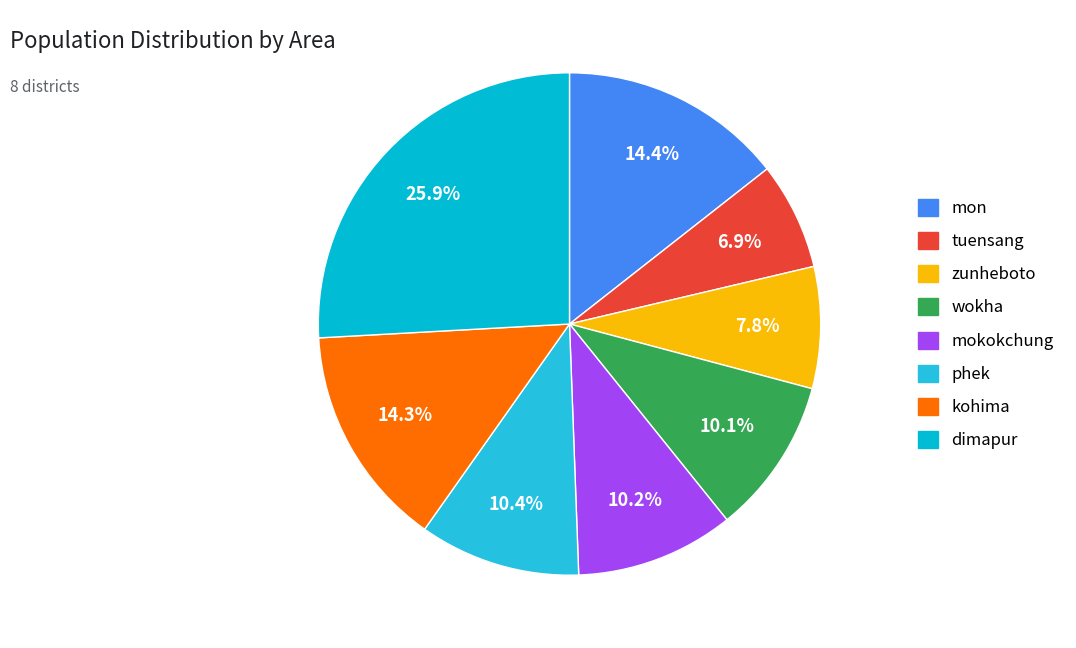

To the nearest percent, what is the average slice percentage?

12%